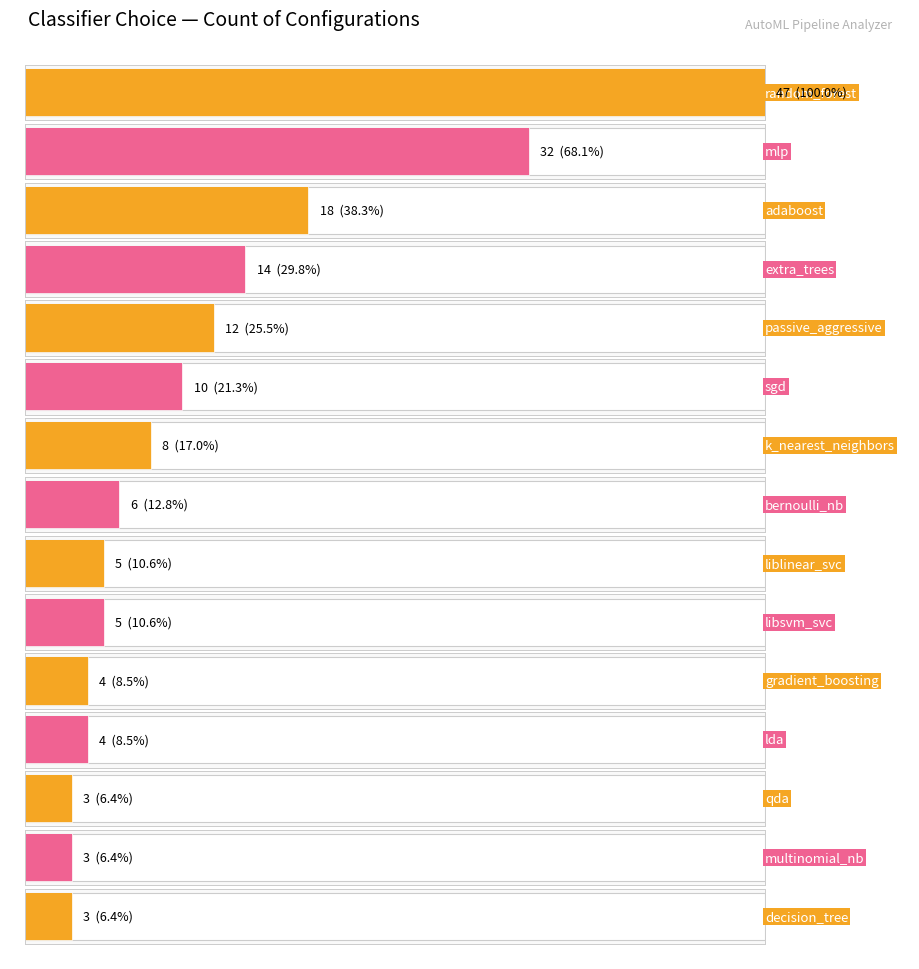

Reading right to left, list all the values displayed in this chart.

decision_tree=3	multinomial_nb=3	qda=3	lda=4	gradient_boosting=4	libsvm_svc=5	liblinear_svc=5	bernoulli_nb=6	k_nearest_neighbors=8	sgd=10	passive_aggressive=12	extra_trees=14	adaboost=18	mlp=32	random_forest=47